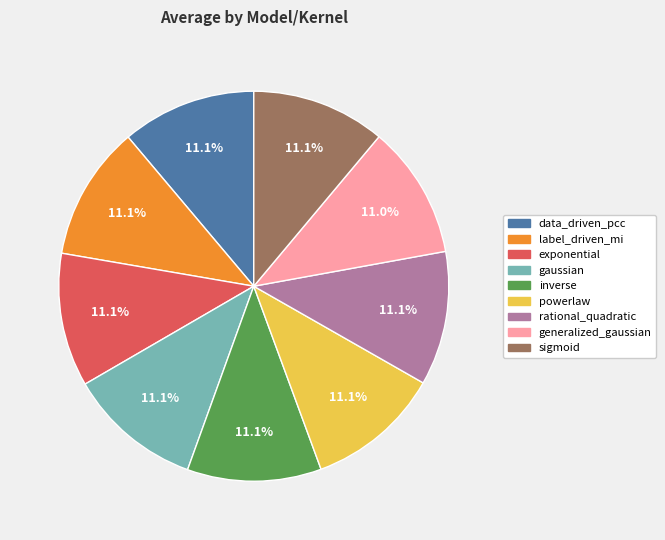

Does gaussian account for over 50% of the chart?

No